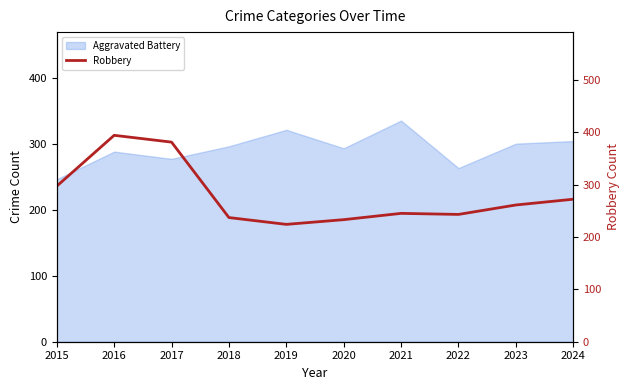

The value at 2024 is 116. True or false?

False